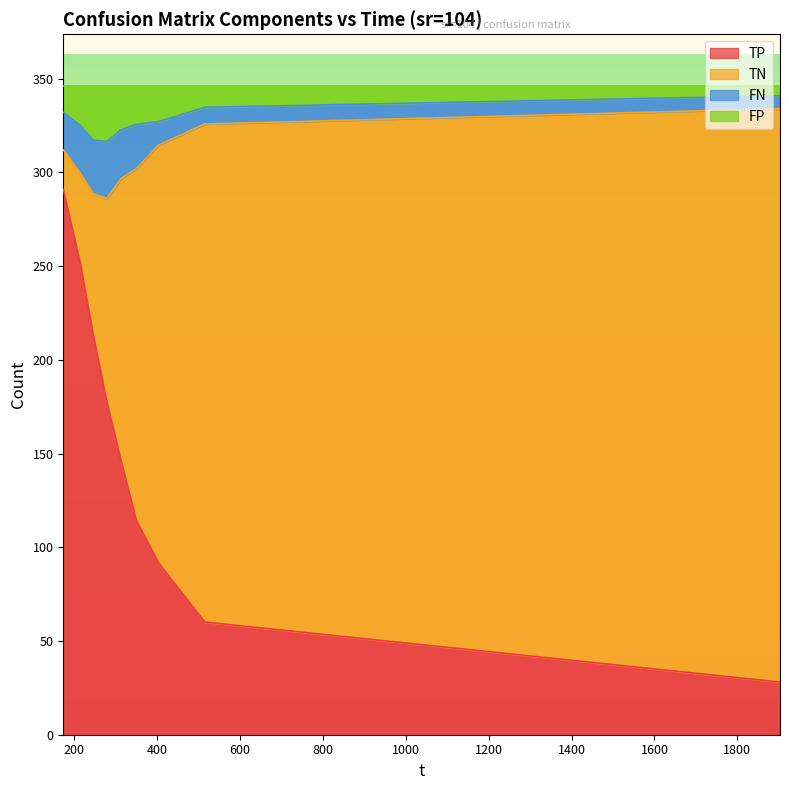

What is the maximum value for TP?

291.0